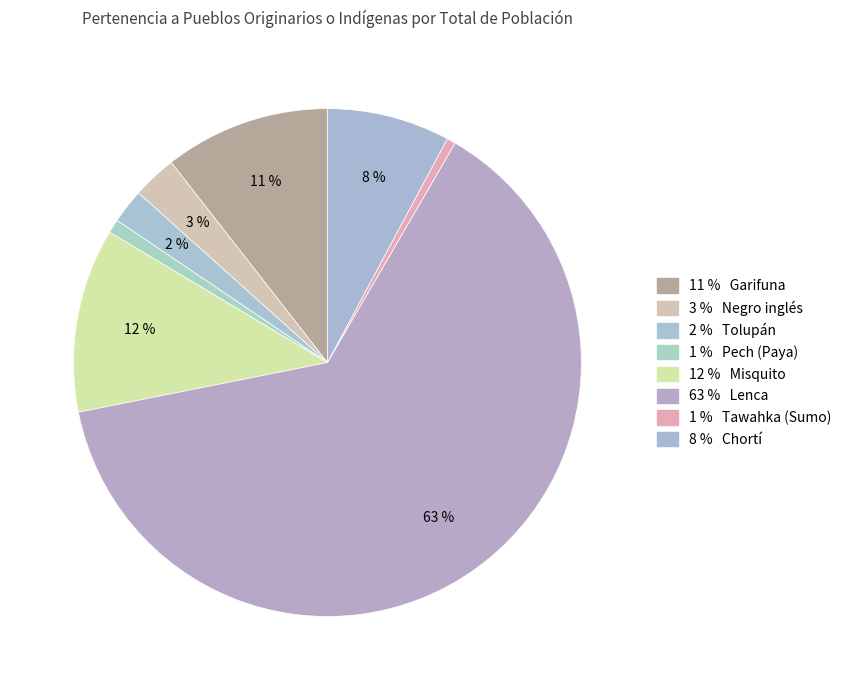

Which slice is the smallest?

Tawahka (Sumo)